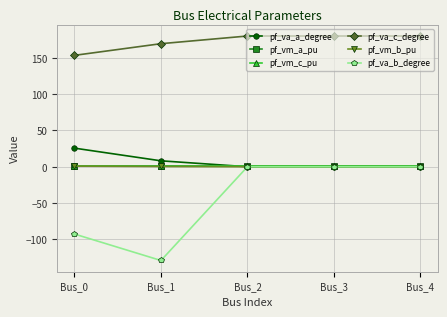

The pf_va_b_degree series shows -201.4 at Bus_1. True or false?

False